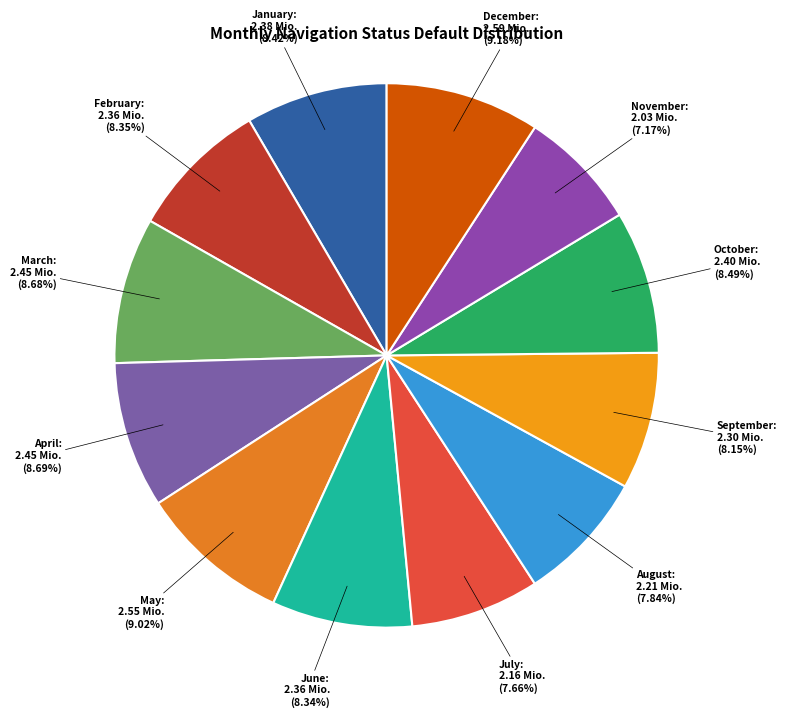

Does March represent more than half of the total?

No